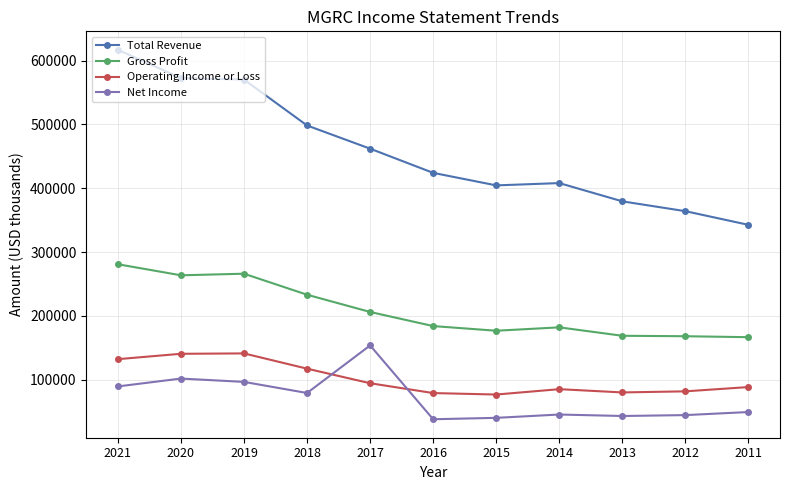

At 2012, list the series in order from smallest to largest.

Net Income, Operating Income or Loss, Gross Profit, Total Revenue